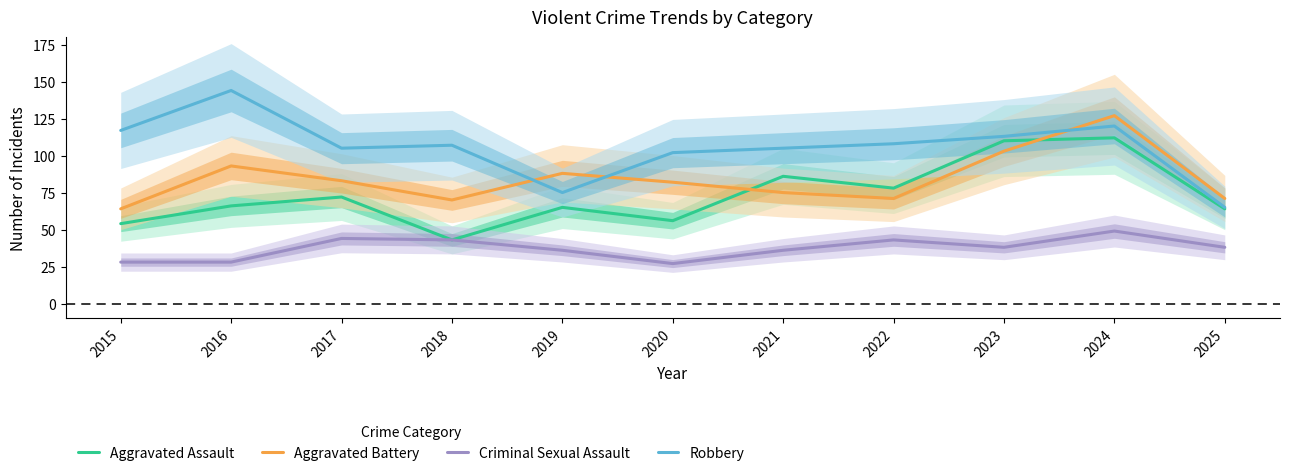

Which series has the largest total across all categories?

Robbery